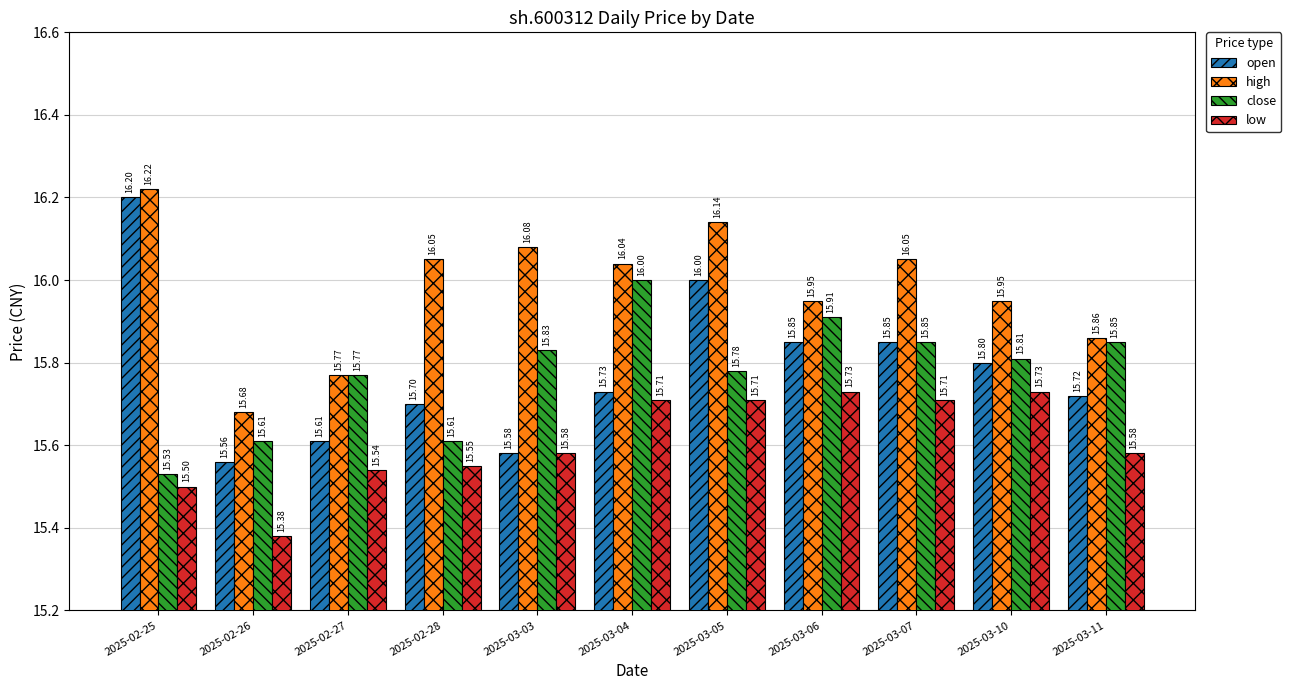

How many open values are between 15 and 16?

10